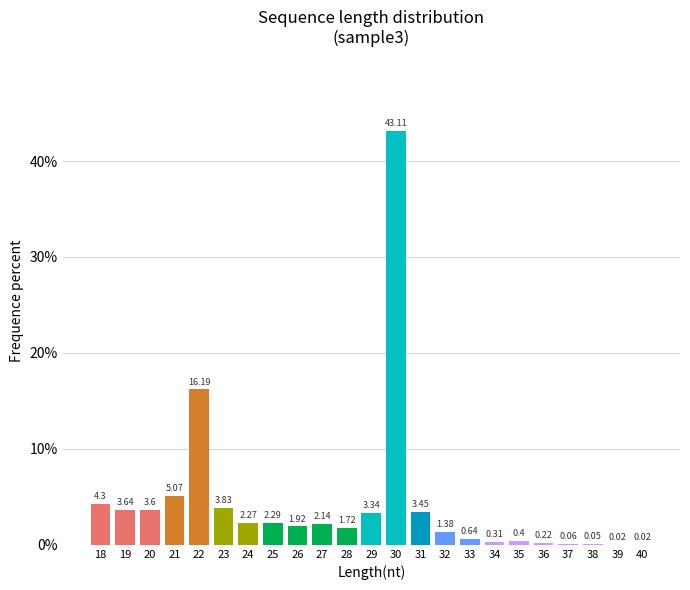

What is the change in value from 23 to 37?

-3.8